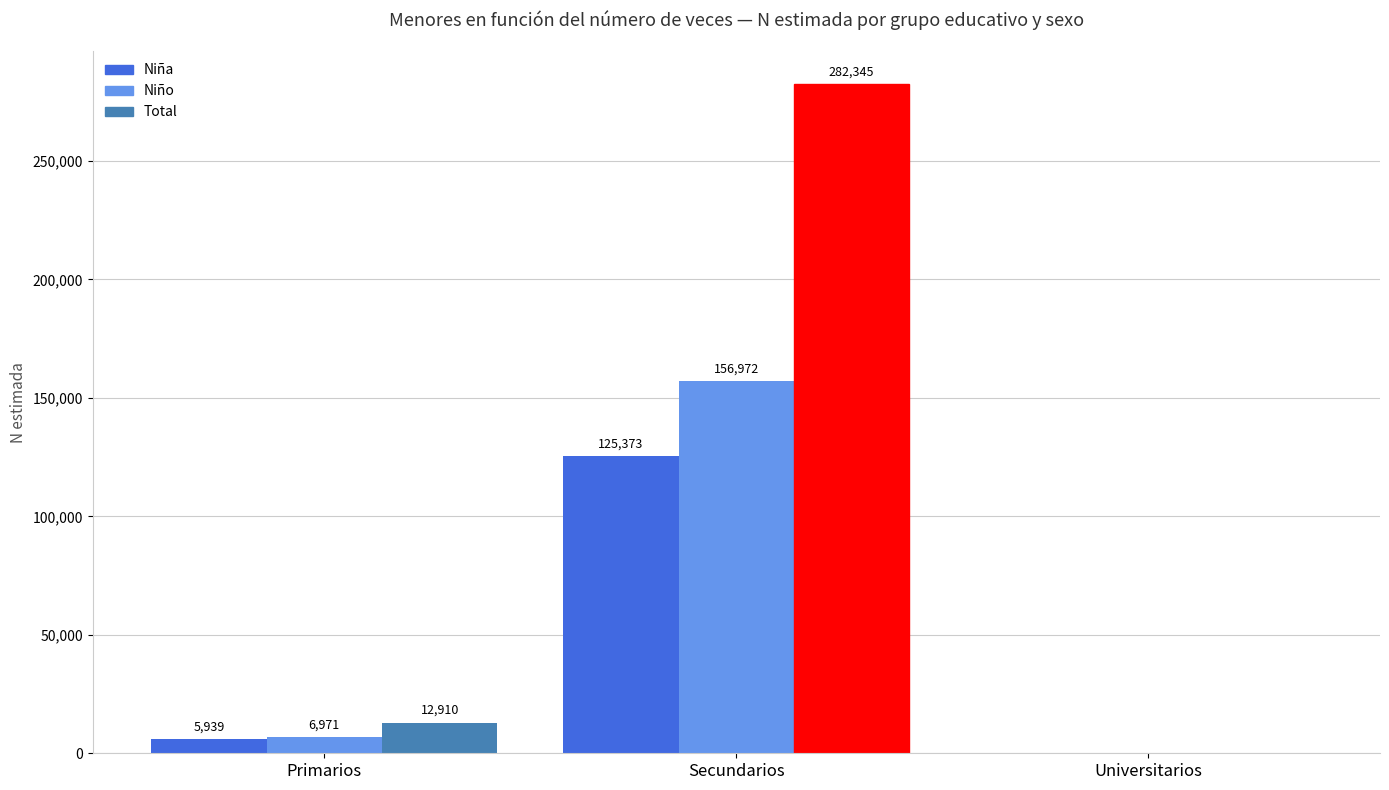

Which series has the largest total across all categories?

Total